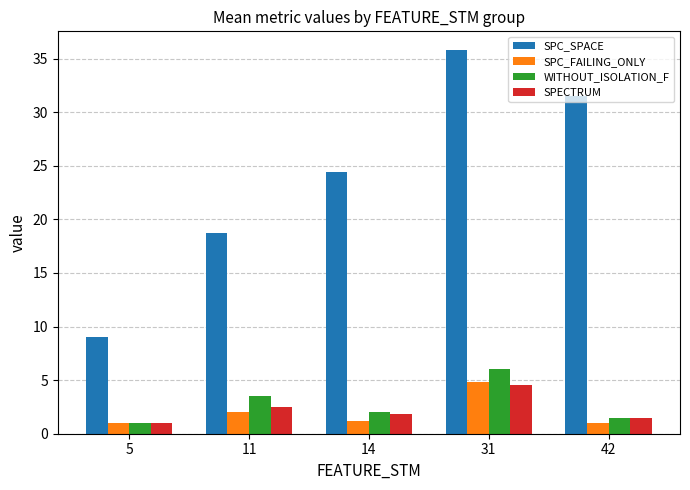

How many bars are there in total?

20